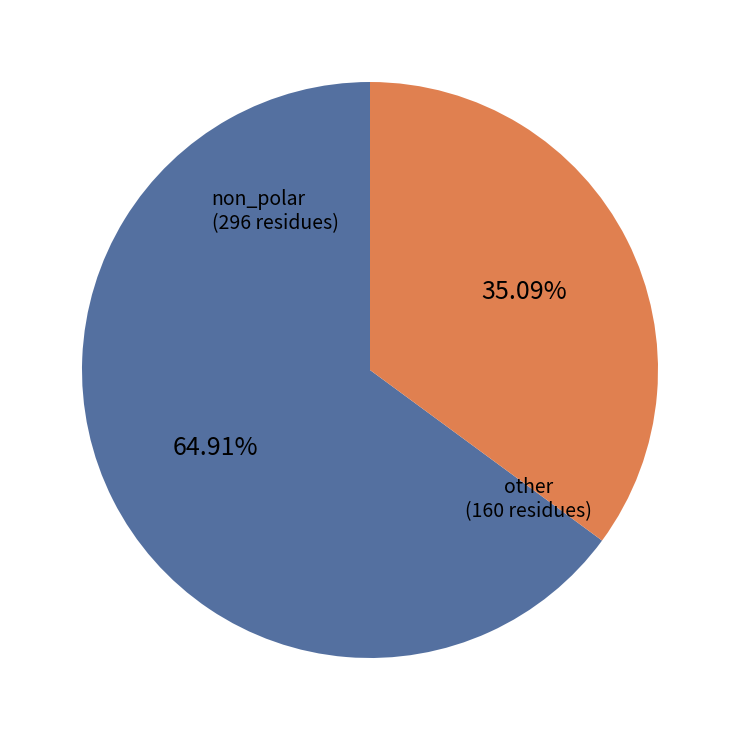

Rank the categories by value from lowest to highest.

other, non_polar